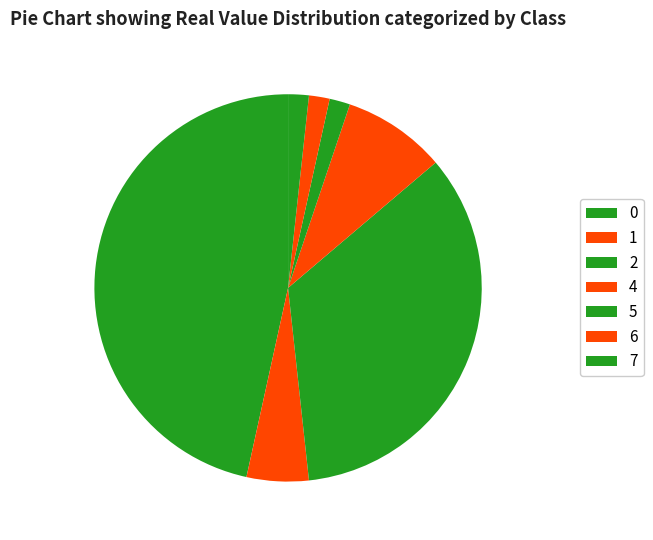

What is the change in value from 2 to 7?

+5